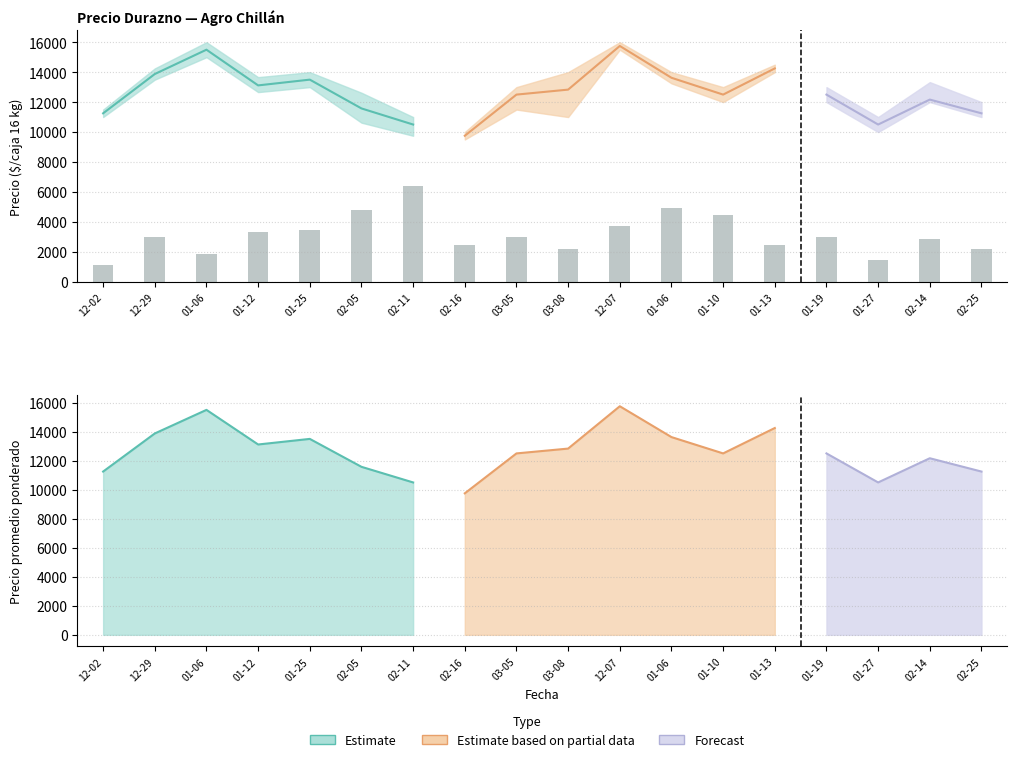

The value at 12-29 is 2953.8. True or false?

True